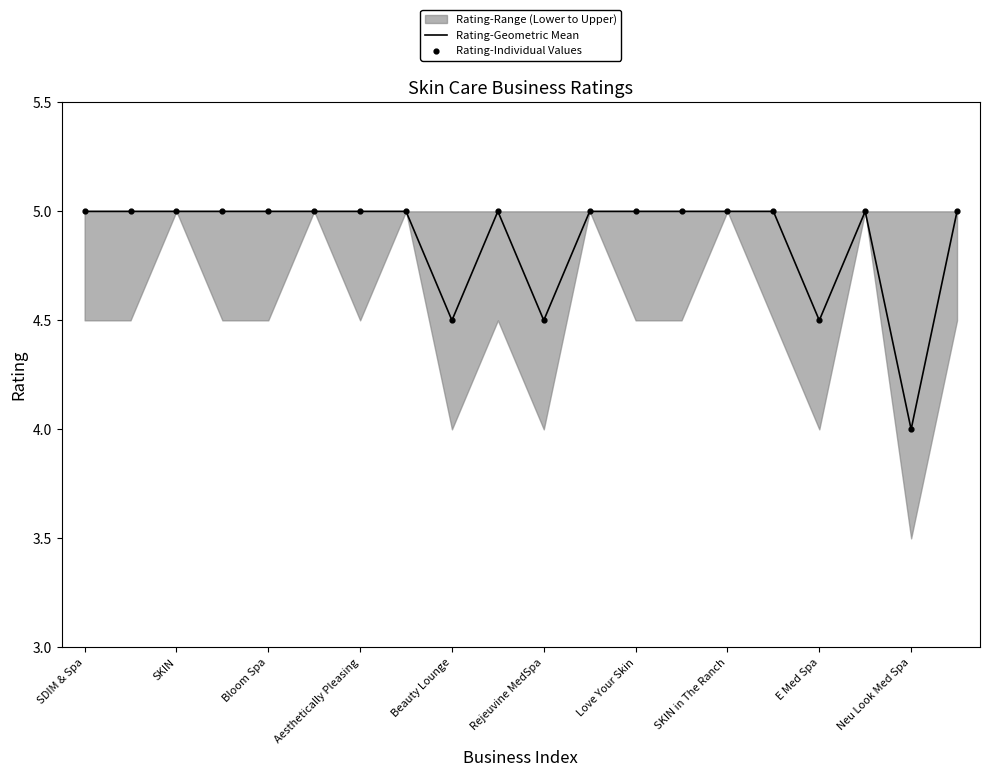

Which series has the largest total across all categories?

Rating-Geometric Mean